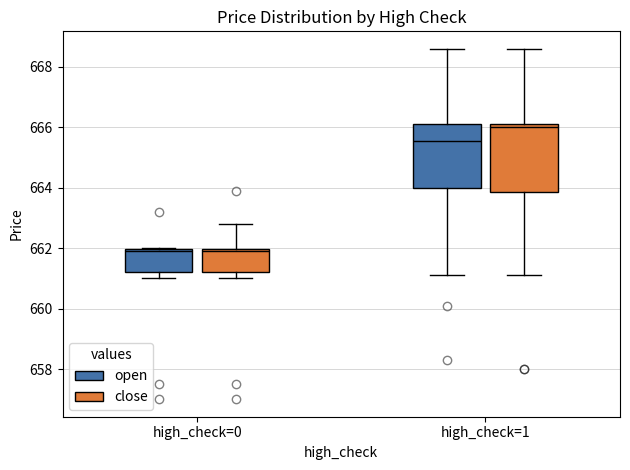

Reading left to right, transcribe this box plot: for each box, give where its median line is, the range the box spans, and where its two whiskers end, as read against the y-axis. The values are not printed on the chart, so give them approximately, as read against the axis.

high_check=0 (open): median 662.0 (just below the box's upper edge), box 661.2 to 662.0, whiskers 661.0 to 662.0
high_check=0 (close): median 662.0 (just below the box's upper edge), box 661.2 to 662.0, whiskers 661.0 to 662.8
high_check=1 (open): median 665.6, box 664.0 to 666.2, whiskers 661.2 to 668.6
high_check=1 (close): median 666.0, box 663.8 to 666.2, whiskers 661.2 to 668.6